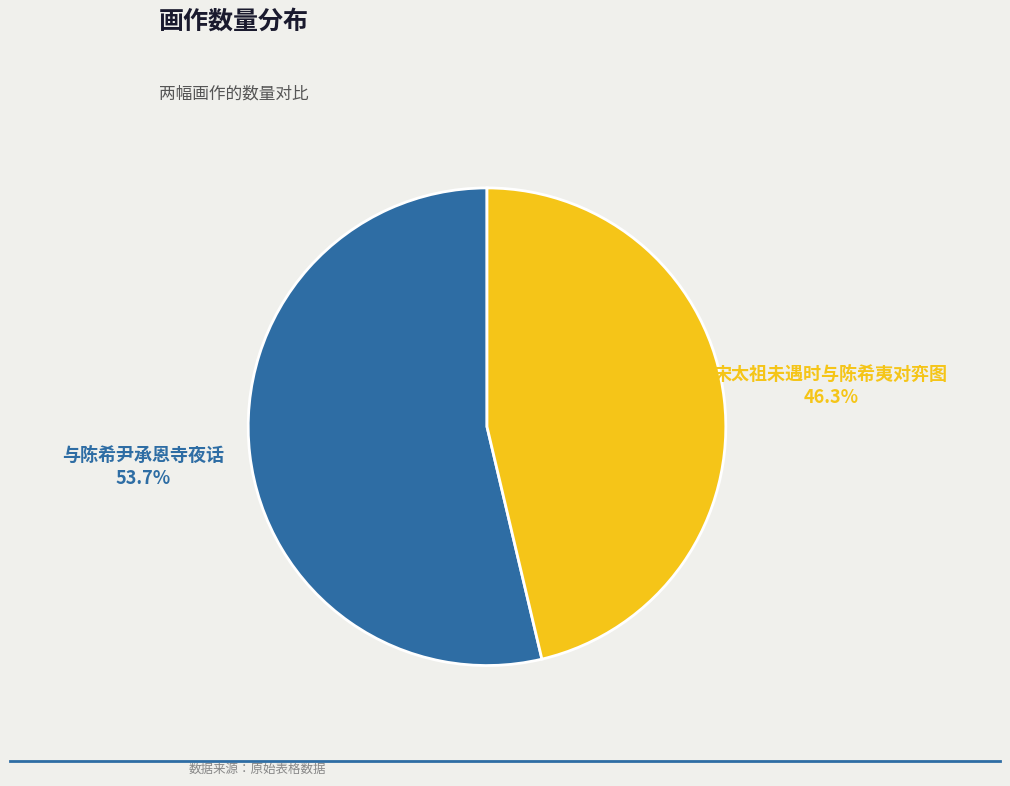

To the nearest percent, what percentage of the pie is 与陈希尹承恩寺夜话?

54%